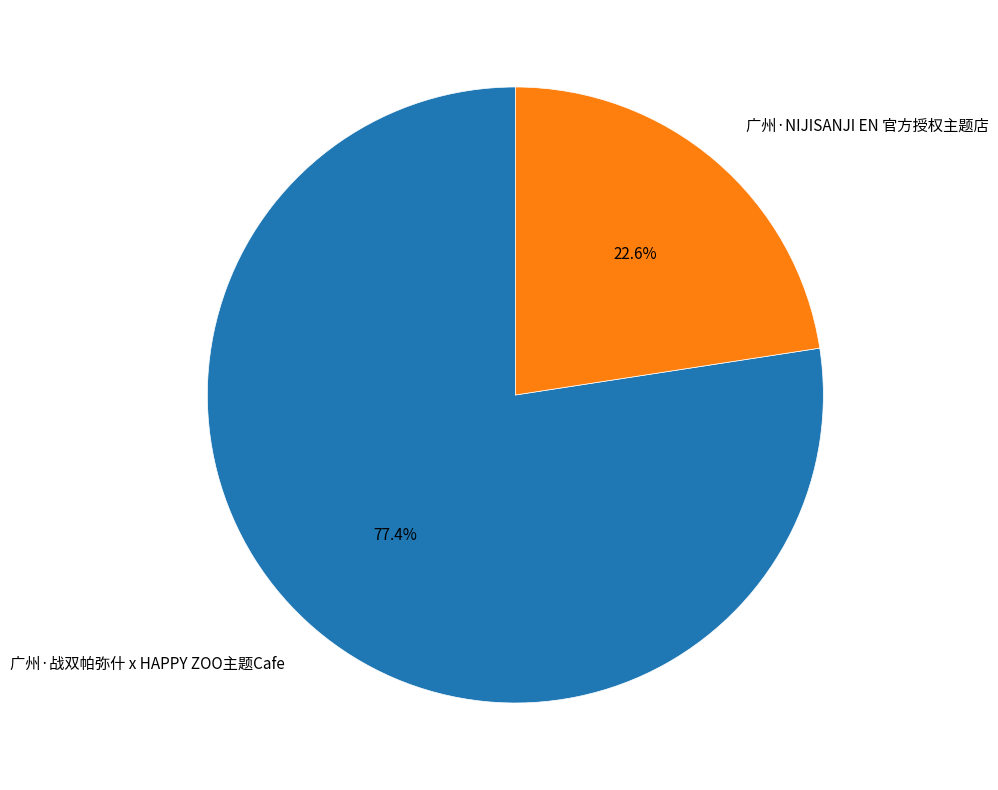

Is the sum of 广州·战双帕弥什 x HAPPY ZOO主题Cafe and 广州·NIJISANJI EN 官方授权主题店 greater than half?

Yes